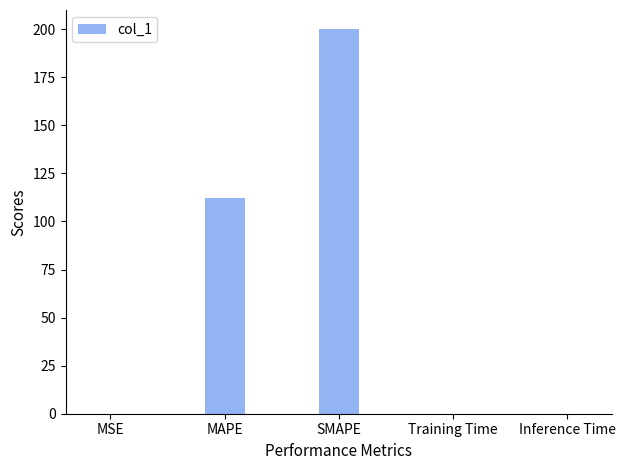

The chart shows a value of 0.0 at MSE. True or false?

True